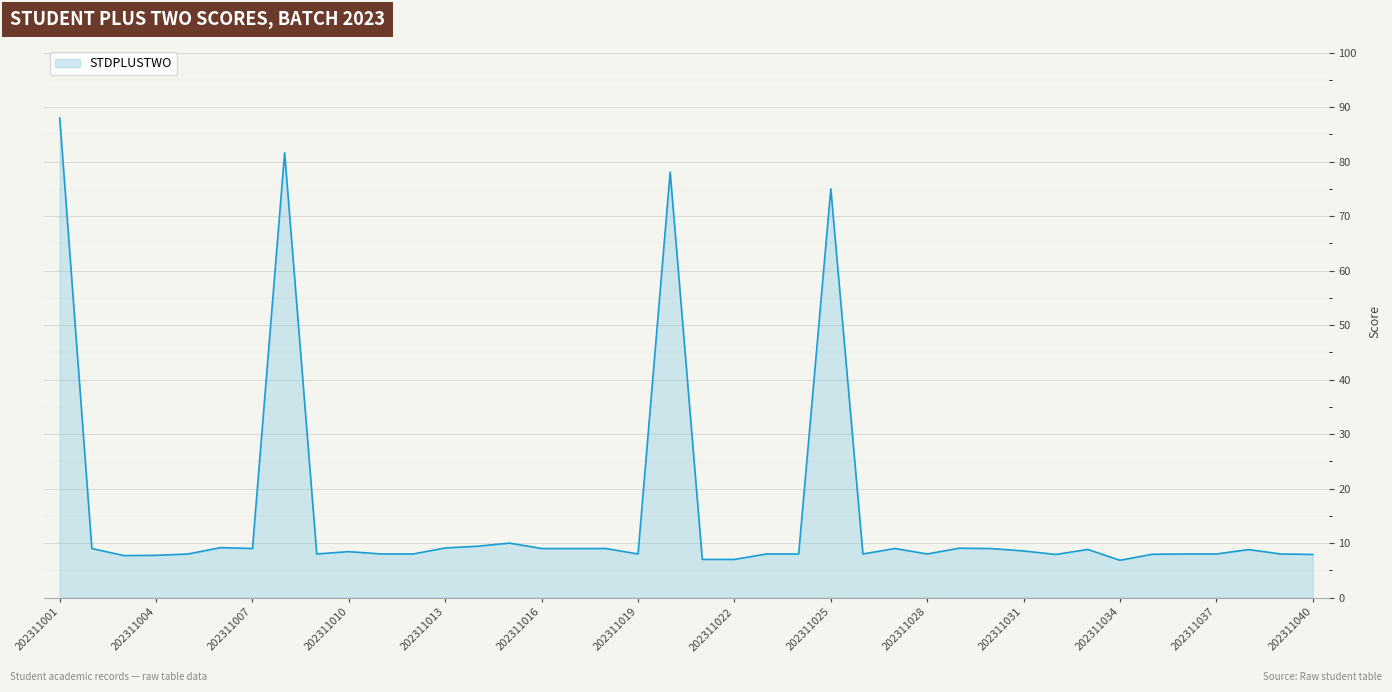

What is the difference between the maximum and minimum values?

81.2